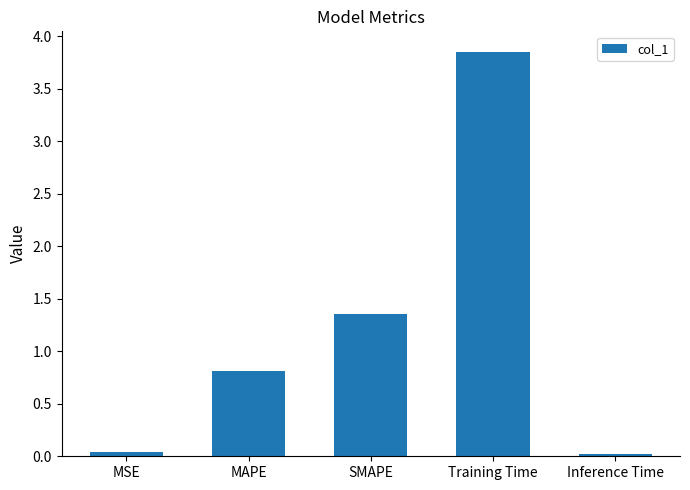

What is the change in value from MSE to SMAPE?

+1.3